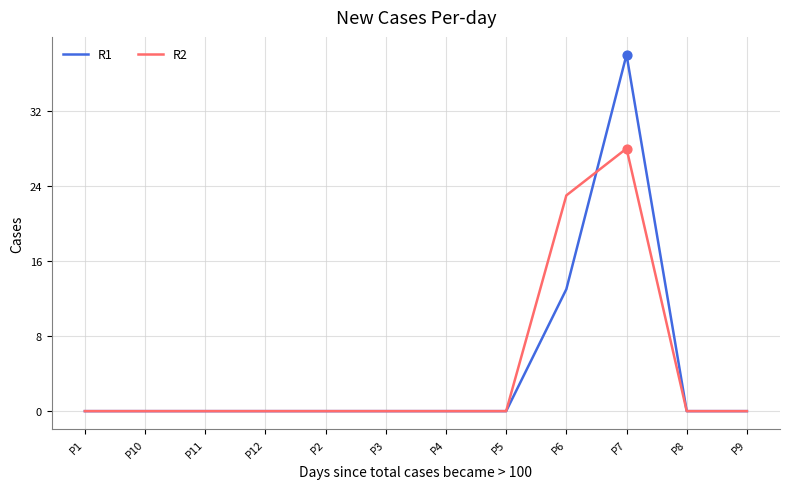

At which category is the sum across all series the highest?

P7